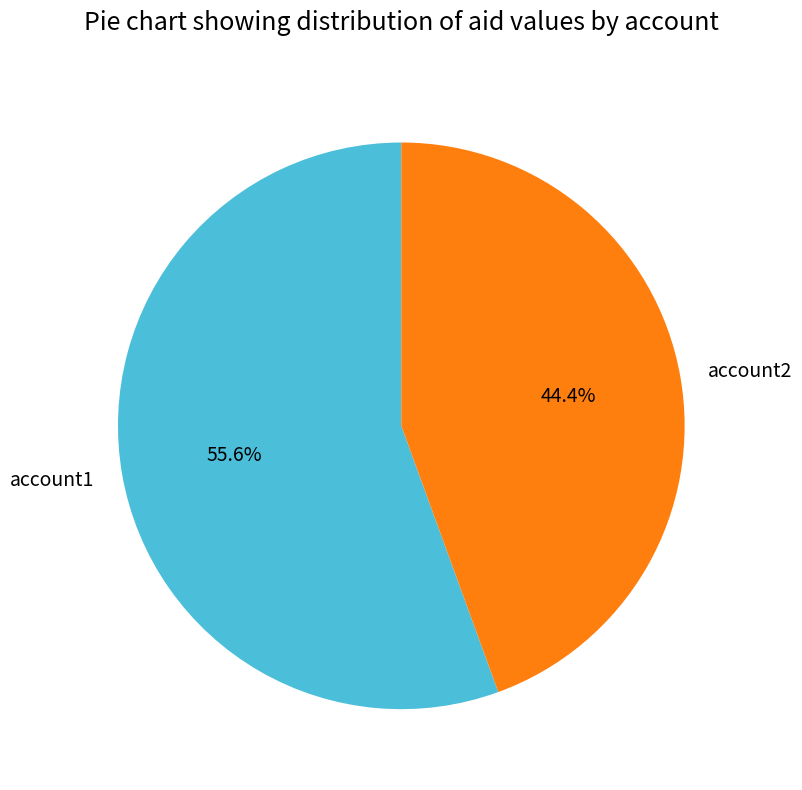

To the nearest percent, what is the difference between the account2 and account1 slice percentages?

11%